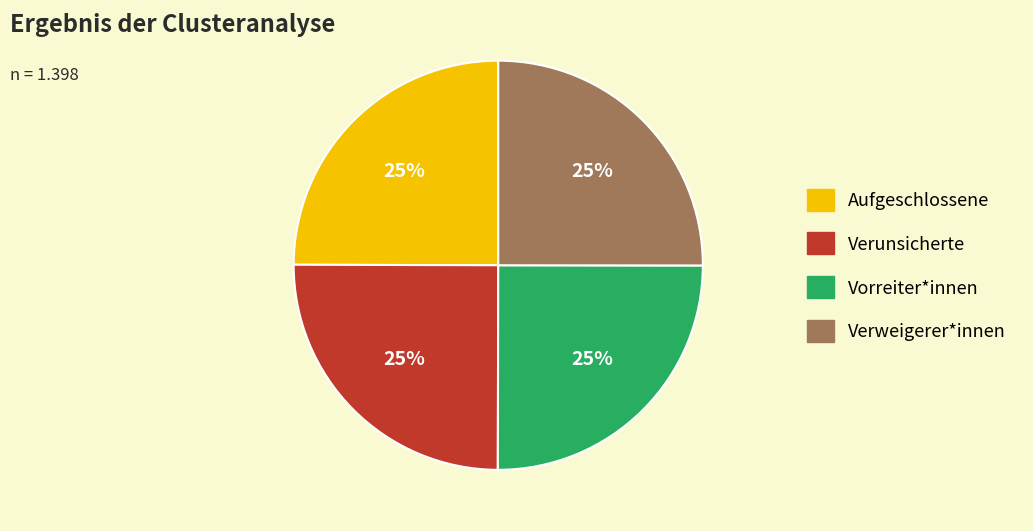

To the nearest percent, what is the average slice percentage?

25%